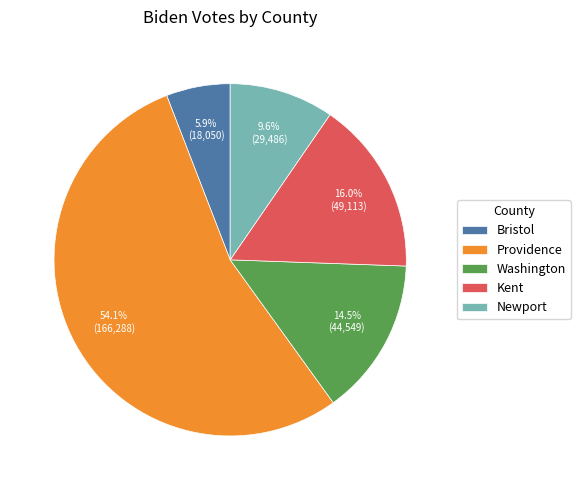

What portion of the pie excludes Washington?

85.5%